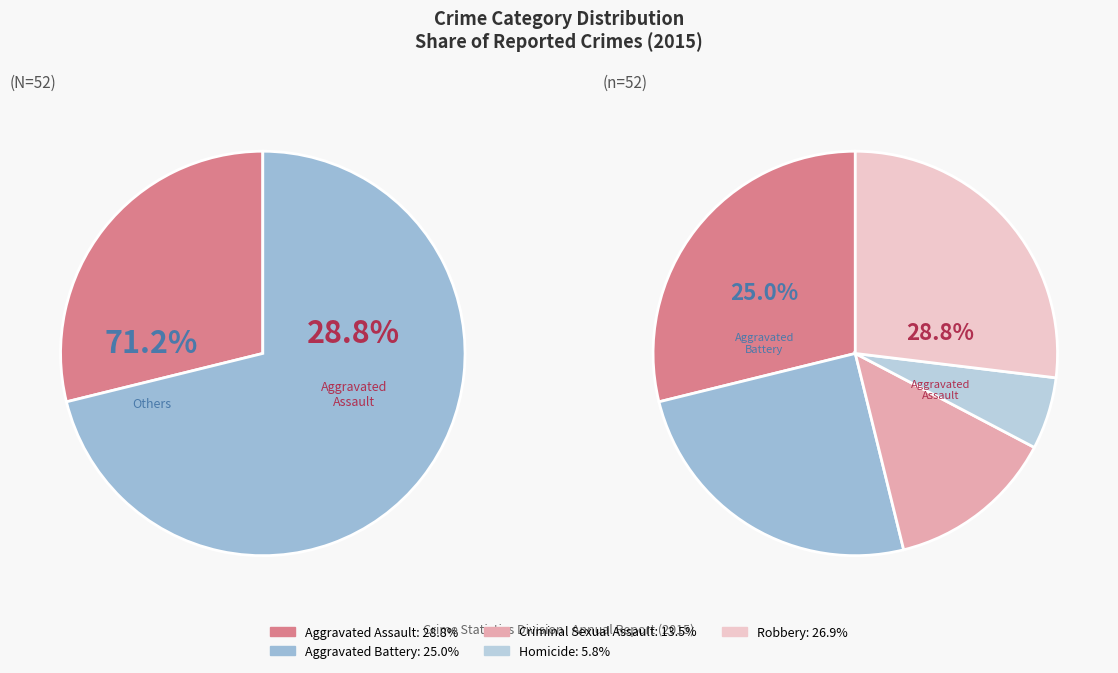

Does Criminal Sexual Assault represent more than half of the total?

No